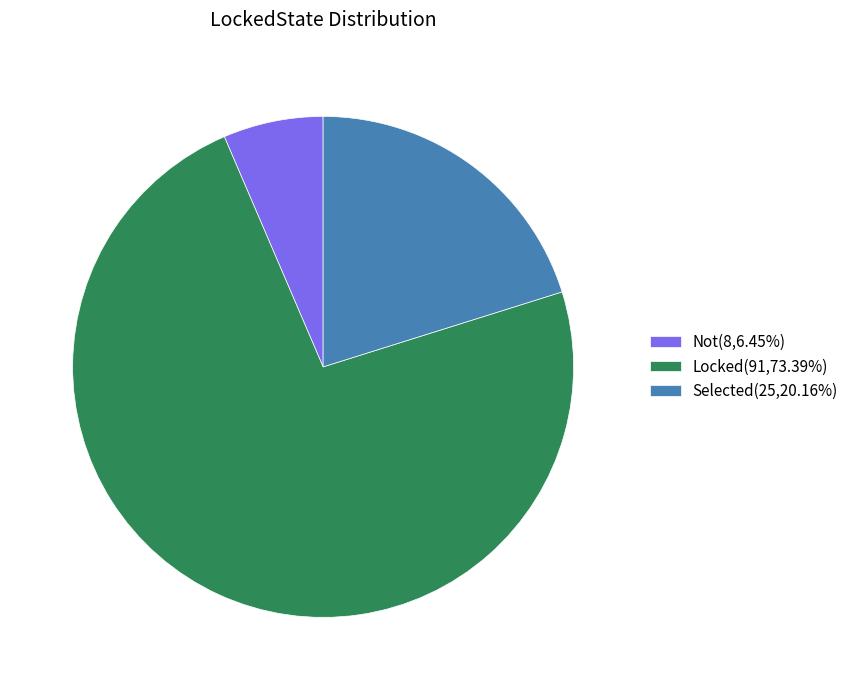

Rank the categories by value from lowest to highest.

Not, Selected, Locked